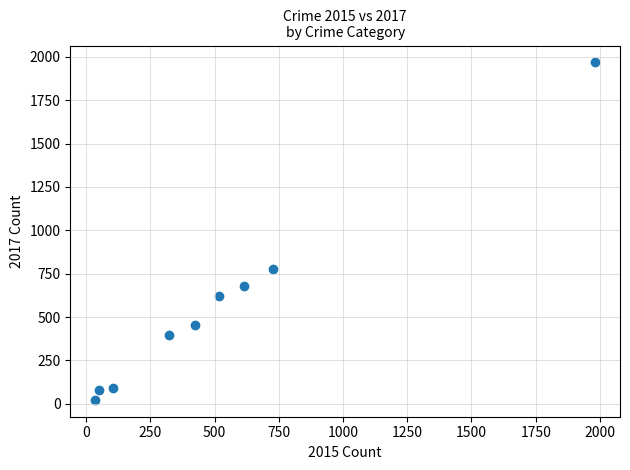

What Y value in the scatter plot is closest to 995?

780